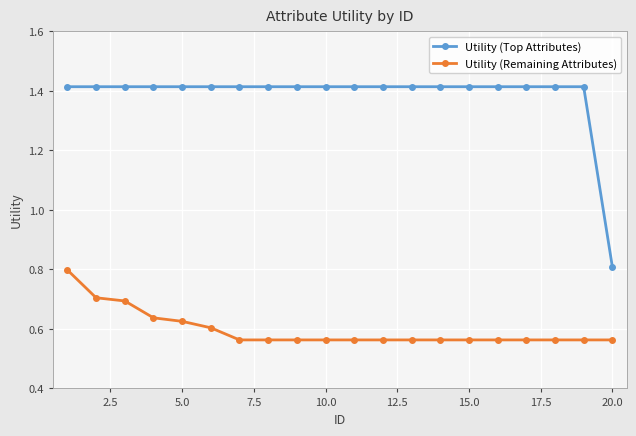

What is the highest value of the Utility (Remaining Attributes) series?

0.8